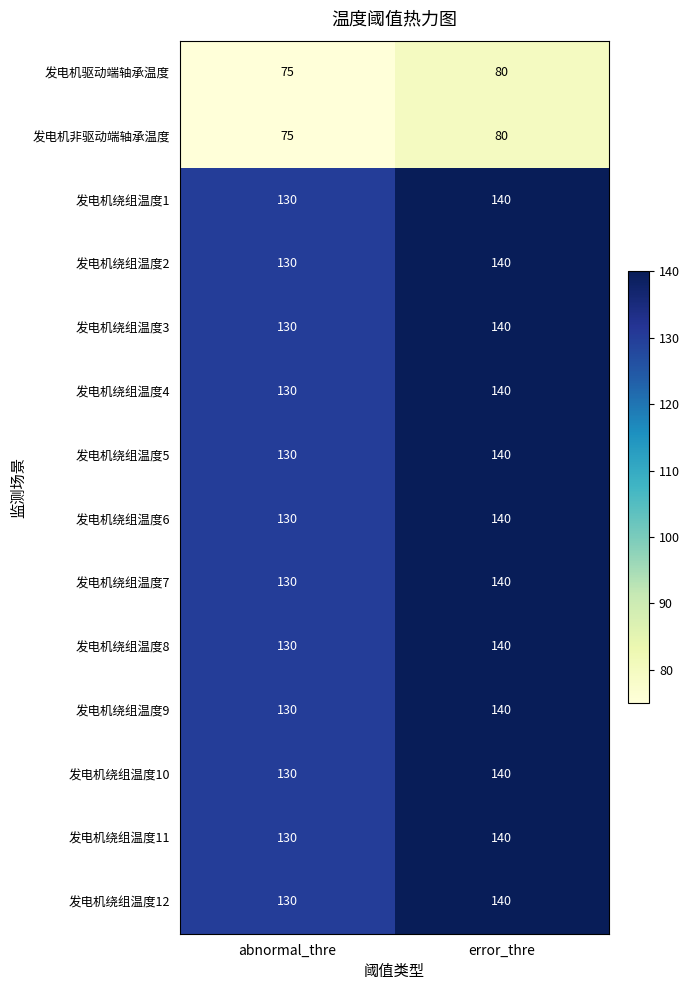

Which category has the lowest value across all series?

abnormal_thre